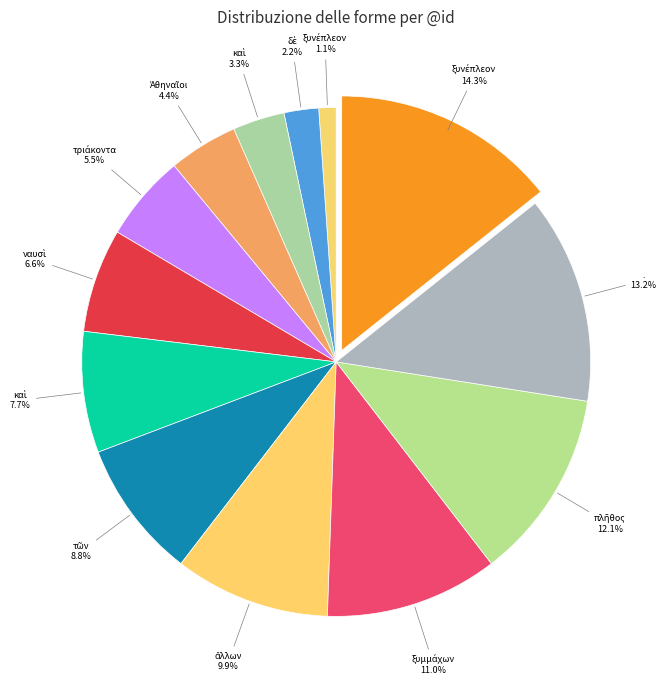

How many slices are in this pie chart?

13